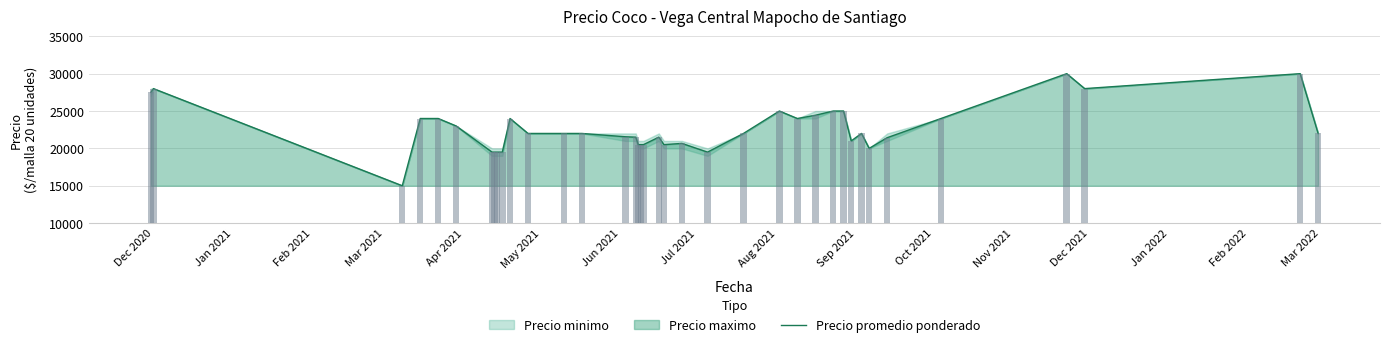

At which label does the data first exceed 22000?

Dec 2020